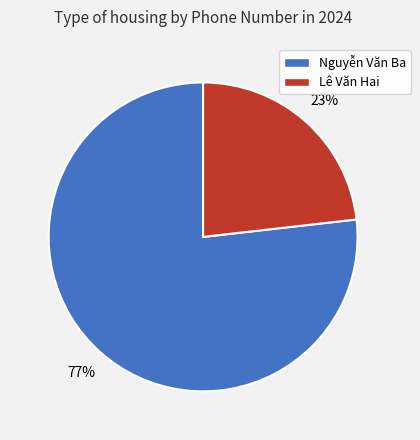

What is the ratio of the value at Nguyễn Văn Ba to the value at Lê Văn Hai?

3.3